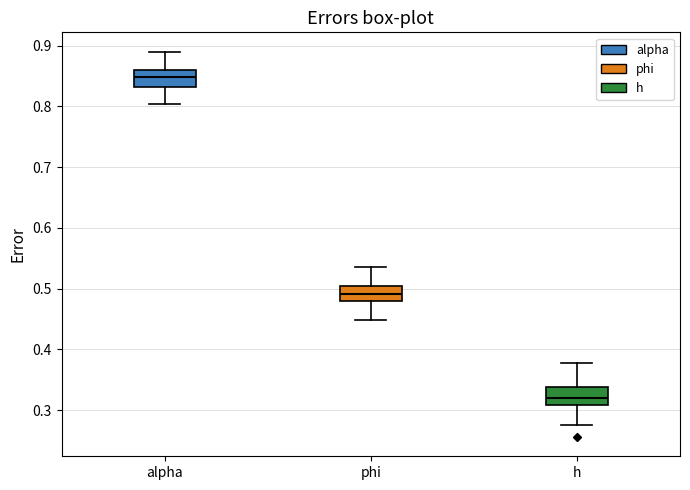

Reading left to right, read every box against the y-axis: the position of its median line, the range the box covers, and the ends of its whiskers. The values are not printed on the chart, so give them approximately, as read against the axis.

alpha: median 0.85, box 0.83 to 0.86, whiskers 0.80 to 0.89
phi: median 0.49, box 0.48 to 0.50, whiskers 0.45 to 0.54
h: median 0.32, box 0.31 to 0.34, whiskers 0.28 to 0.38